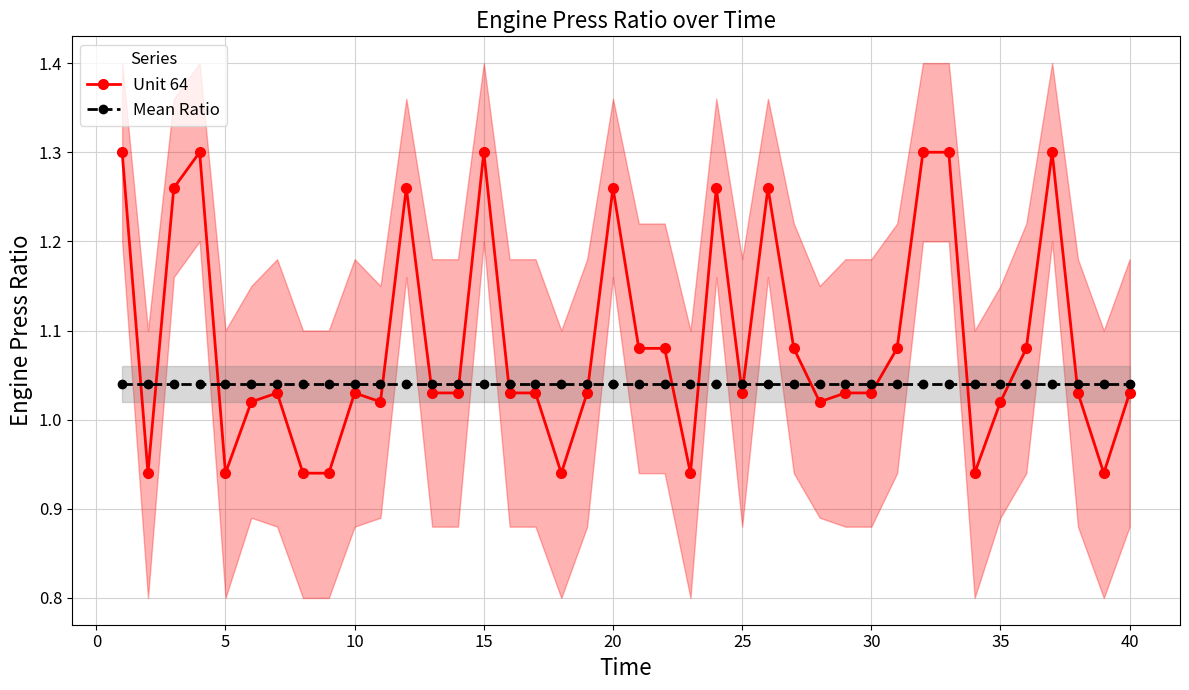

What is the minimum value for Unit 64?

0.9